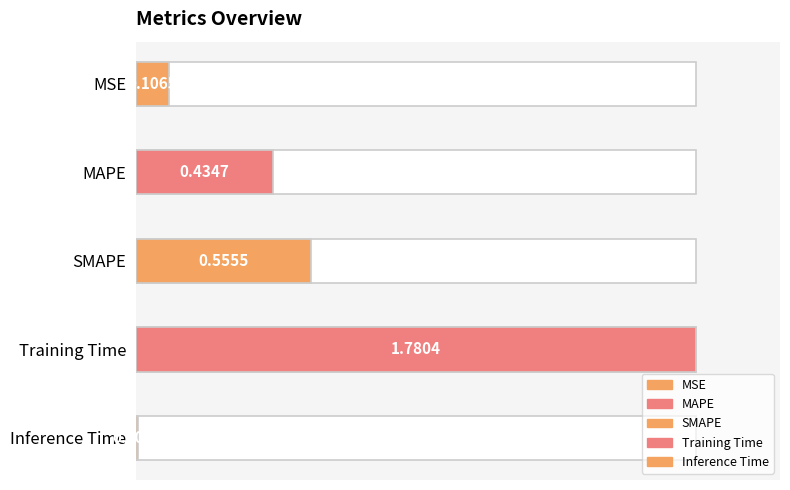

What is the difference between the second highest and minimum values?

0.5